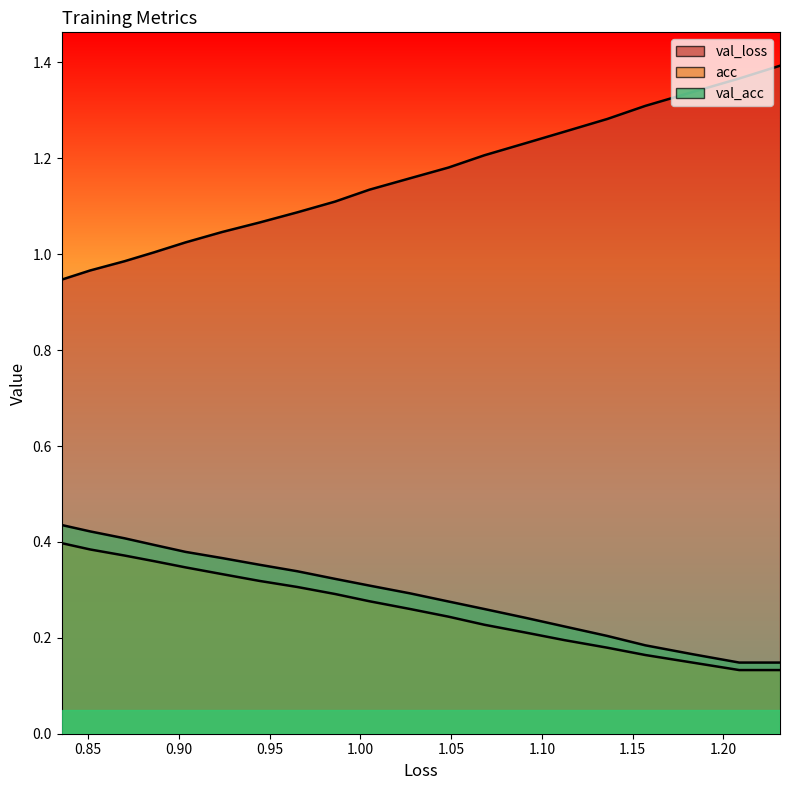

What is the total value across all series at 0.90?

1.8